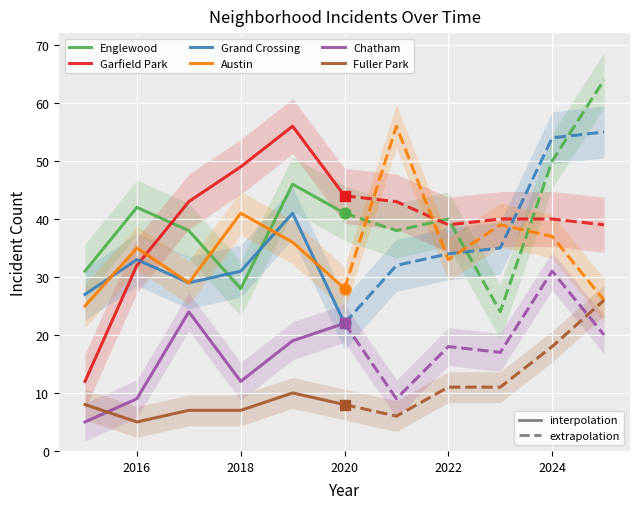

Which series has the largest Y range (max minus min)?

Garfield Park